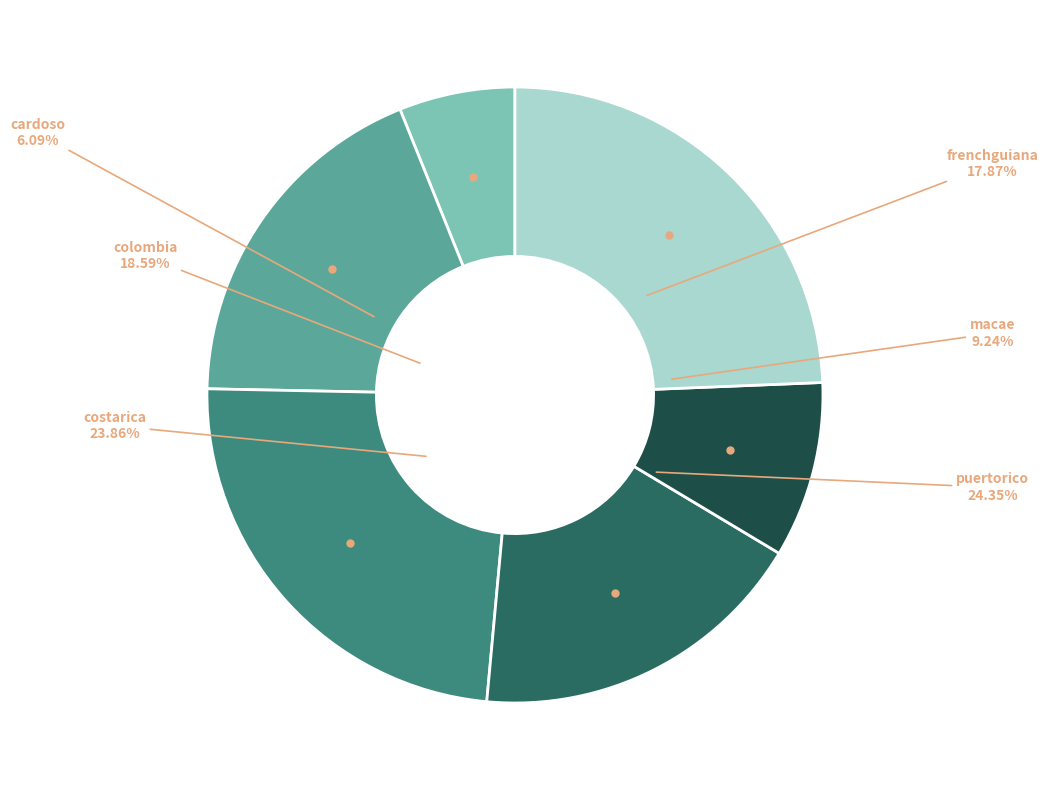

What is the smallest slice in the pie chart?

cardoso